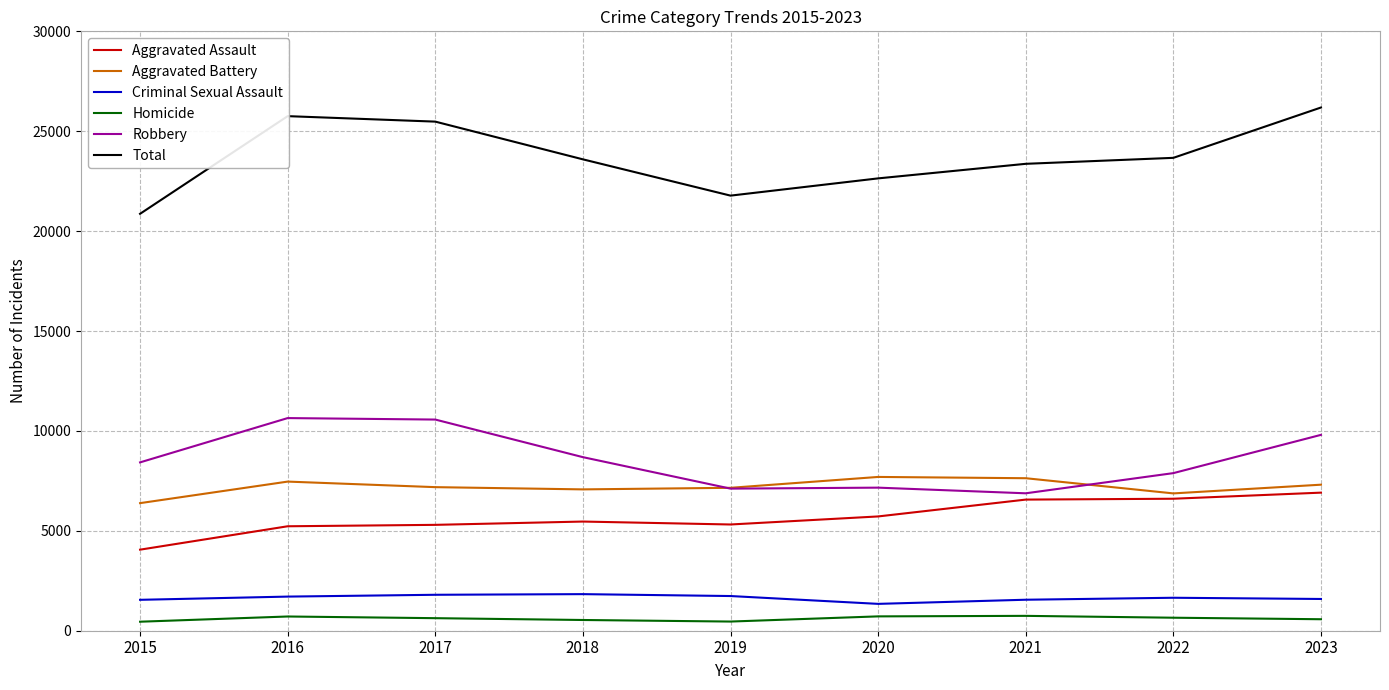

True or false: Total and Robbery cross at least once.

False